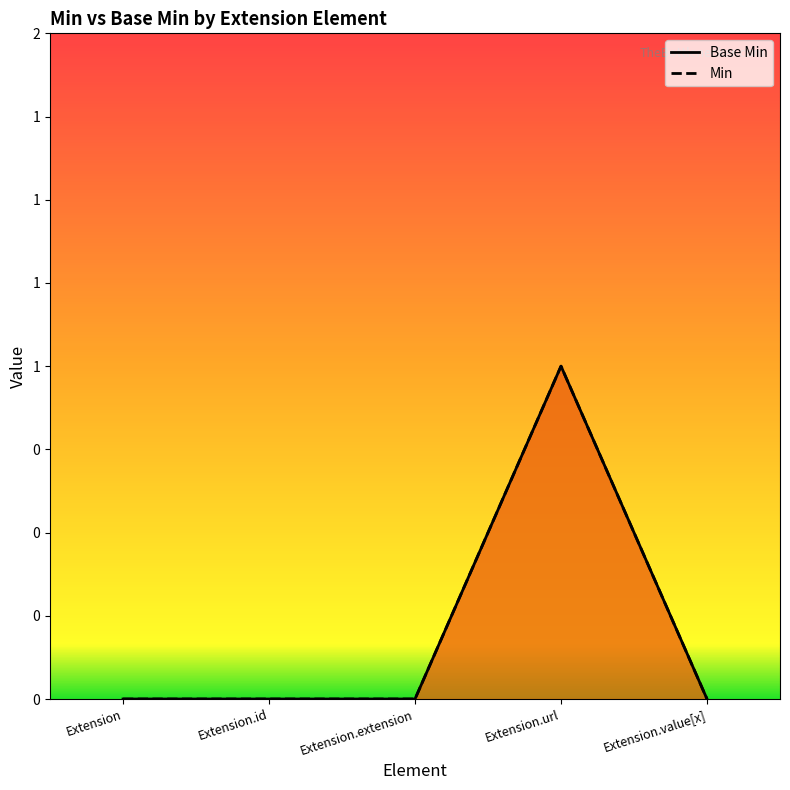

Count the number of categories in the chart.

5